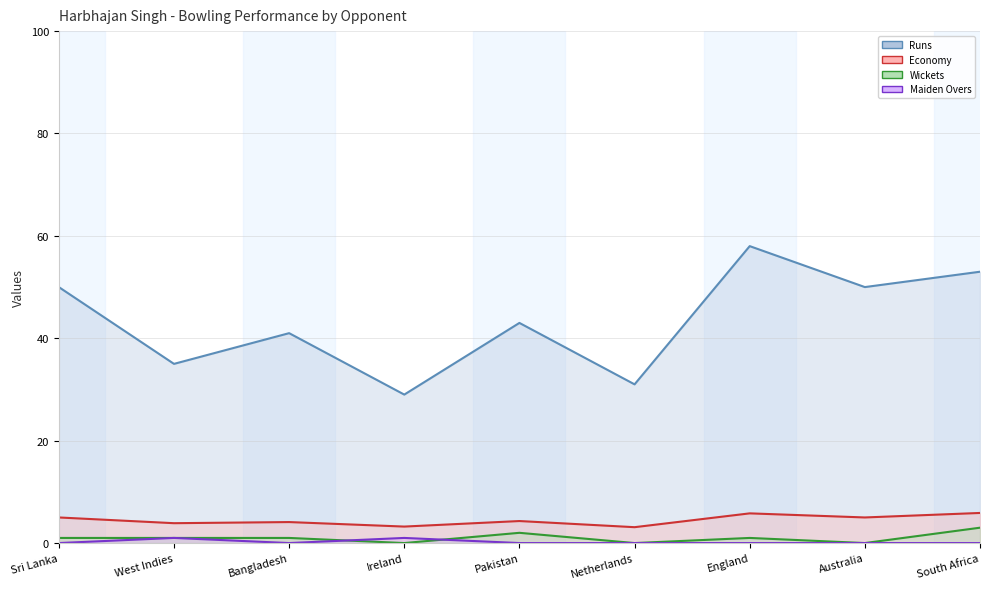

What is the average value of the Wickets series?

1.0